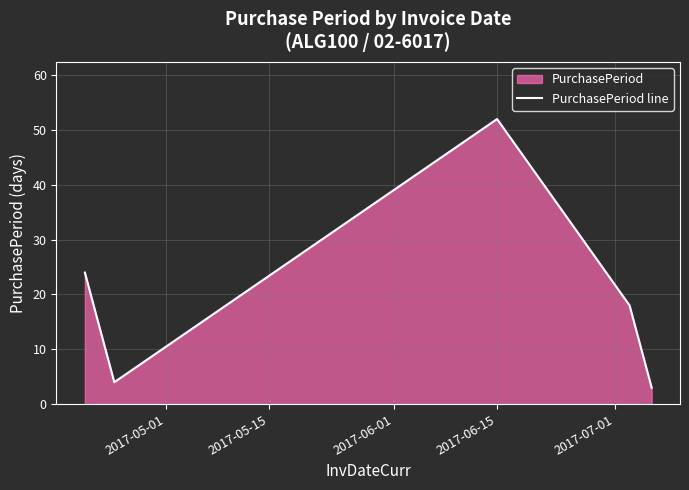

True or false: the data has more than 0 interior local peaks.

True